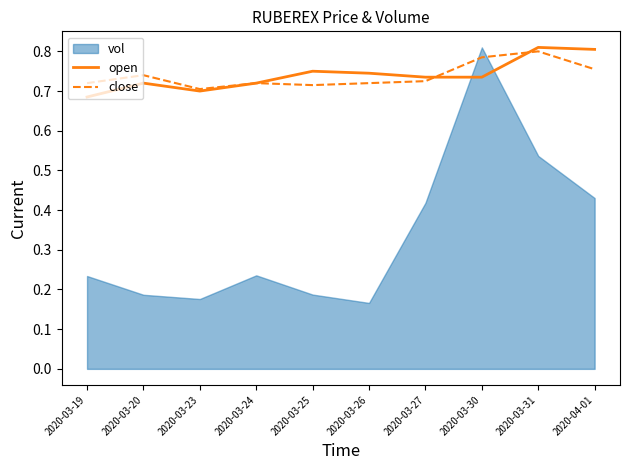

At which category does open reach its first local valley?

2020-03-23